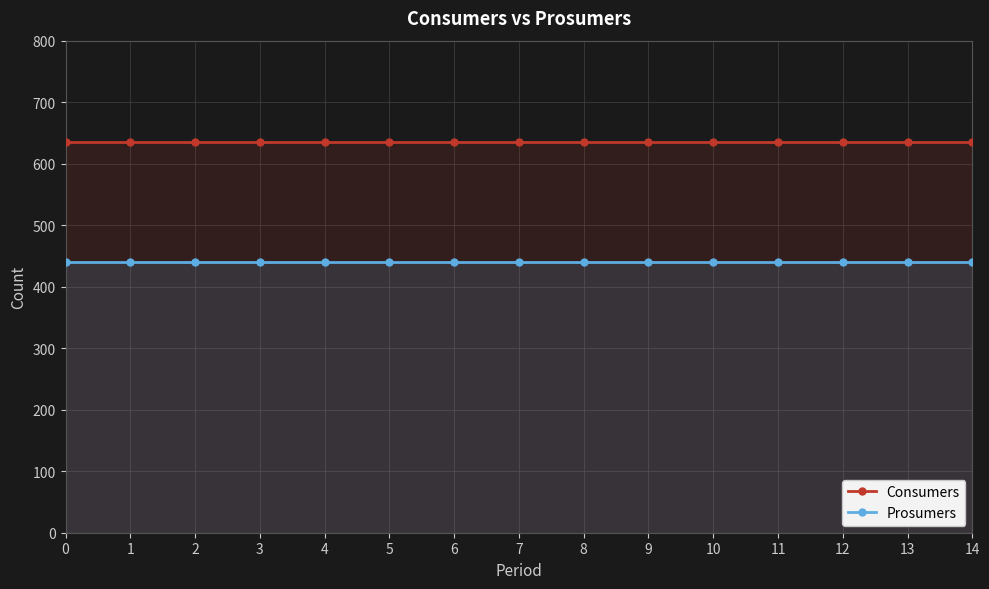

Reading right to left, what are all the values shown in this chart?

Consumers: 14=635	13=635	12=635	11=635	10=635	9=635	8=635	7=635	6=635	5=635	4=635	3=635	2=635	1=635	0=635
Prosumers: 14=440	13=440	12=440	11=440	10=440	9=440	8=440	7=440	6=440	5=440	4=440	3=440	2=440	1=440	0=440